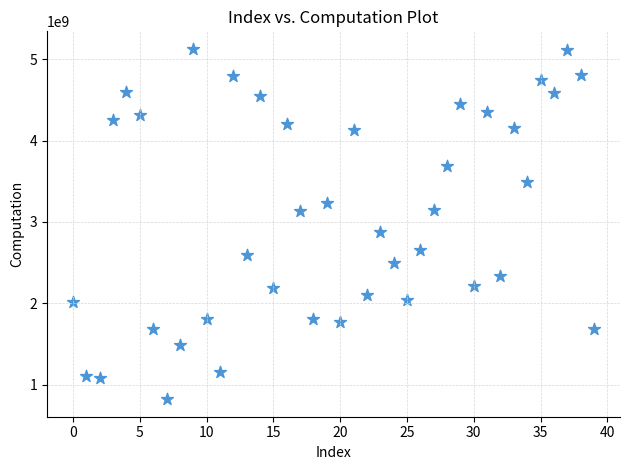

What Y value in the scatter plot is closest to 2973996125?

2876868910.8